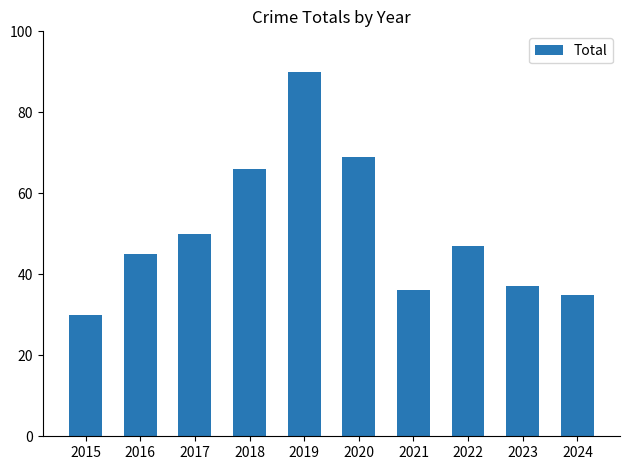

At which label does the data first exceed 47?

2017